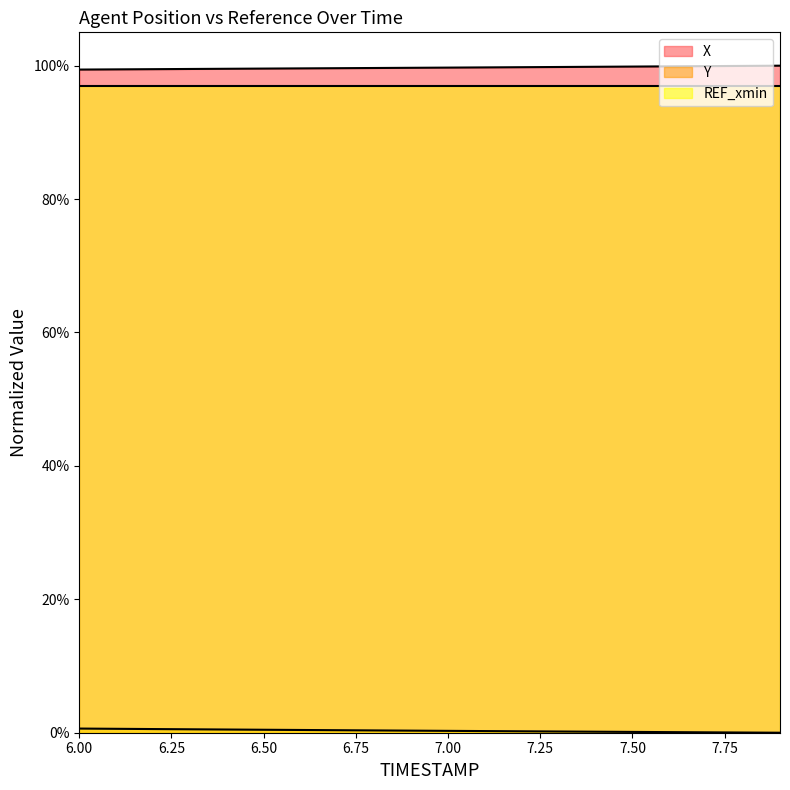

True or false: Y and X intersect in this chart.

False